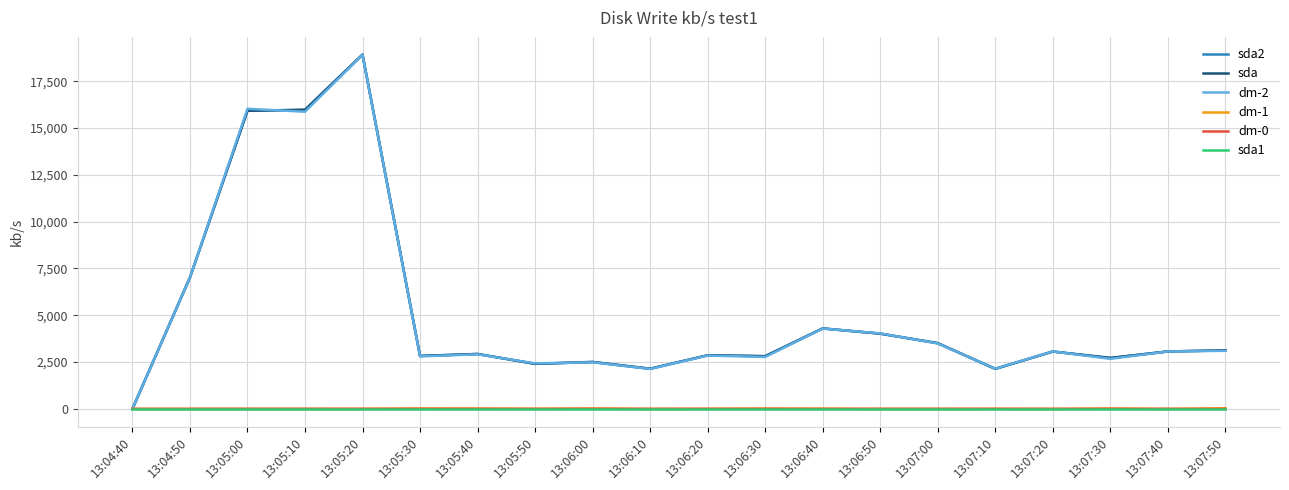

Does the chart display data point markers on the line(s)?

No